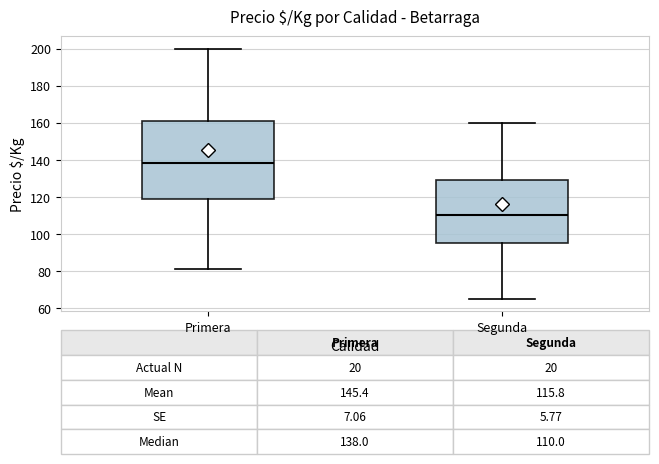

Comparing the boxes themselves (not the whiskers), which one is the tallest?

Primera